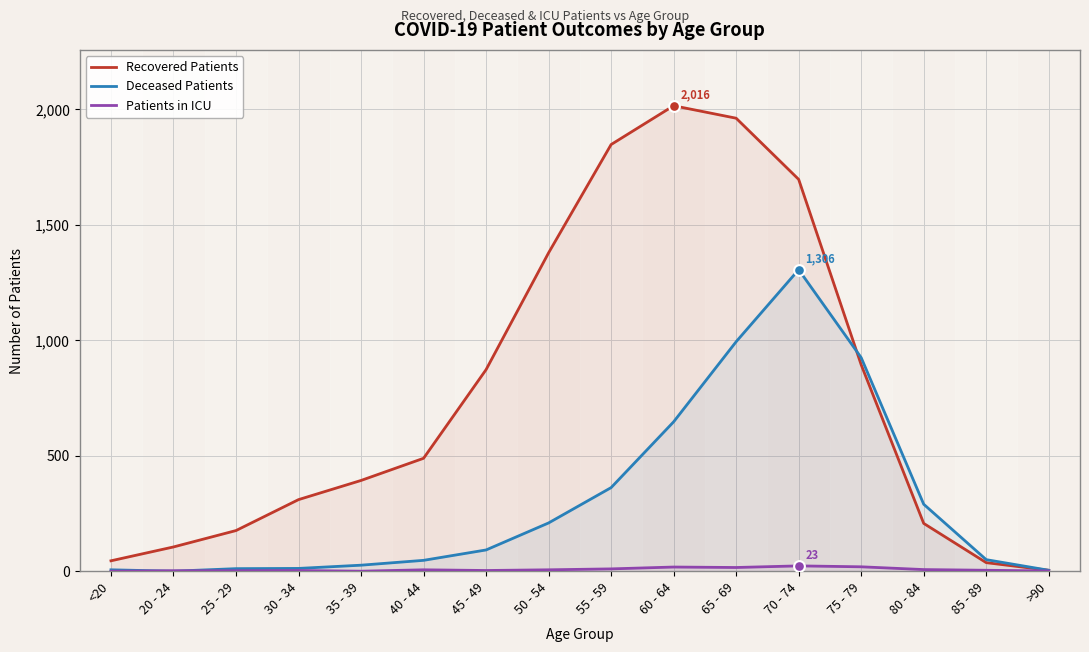

What are all the series names shown in the legend?

Recovered Patients, Deceased Patients, Patients in ICU